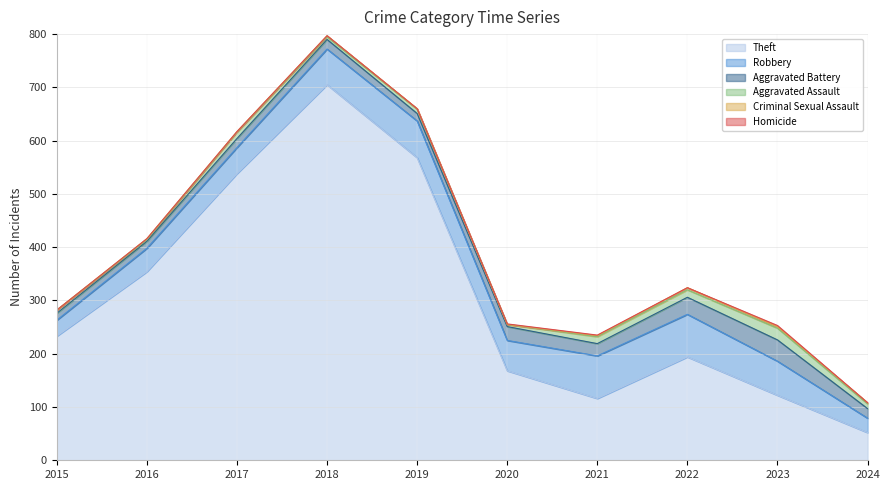

Which series changed the most between 2015 and 2021?

Theft